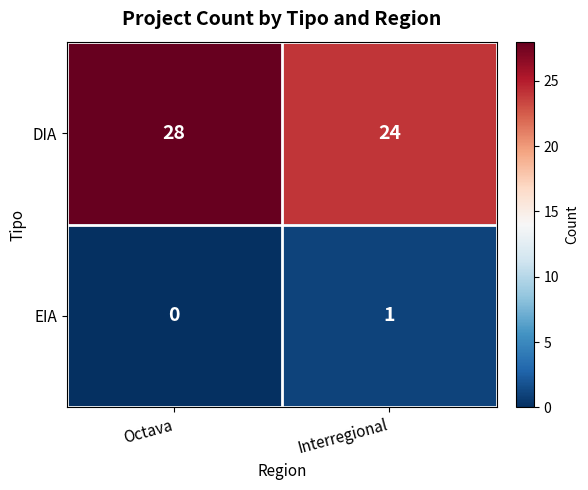

Reading left to right, list all the values displayed in this chart.

DIA: 28	24
EIA: 0	1